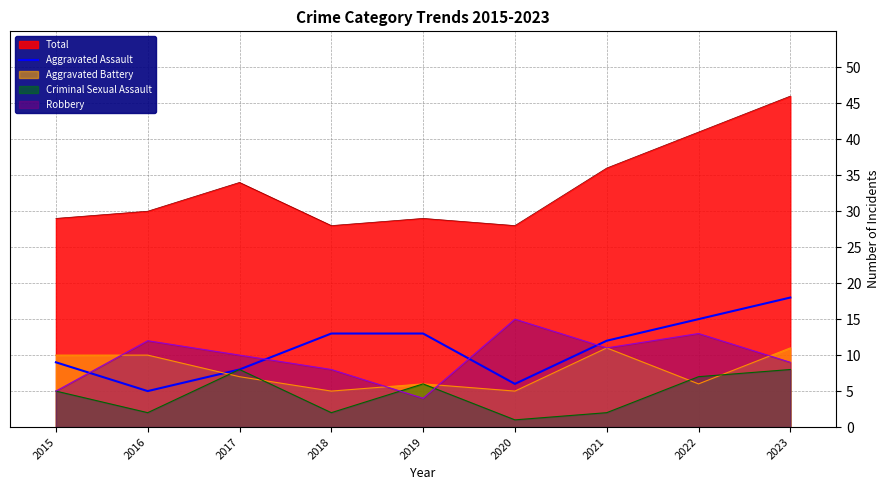

What is the spread (max minus min) of values at 2021?

34